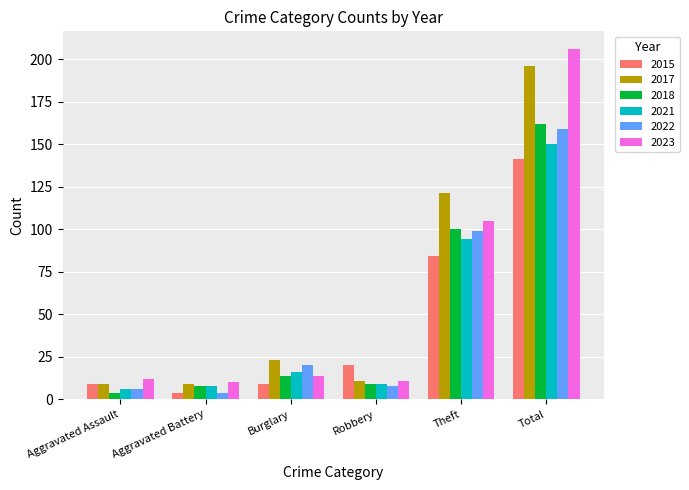

What is the difference between the 2022 values at Aggravated Assault and Burglary?

14